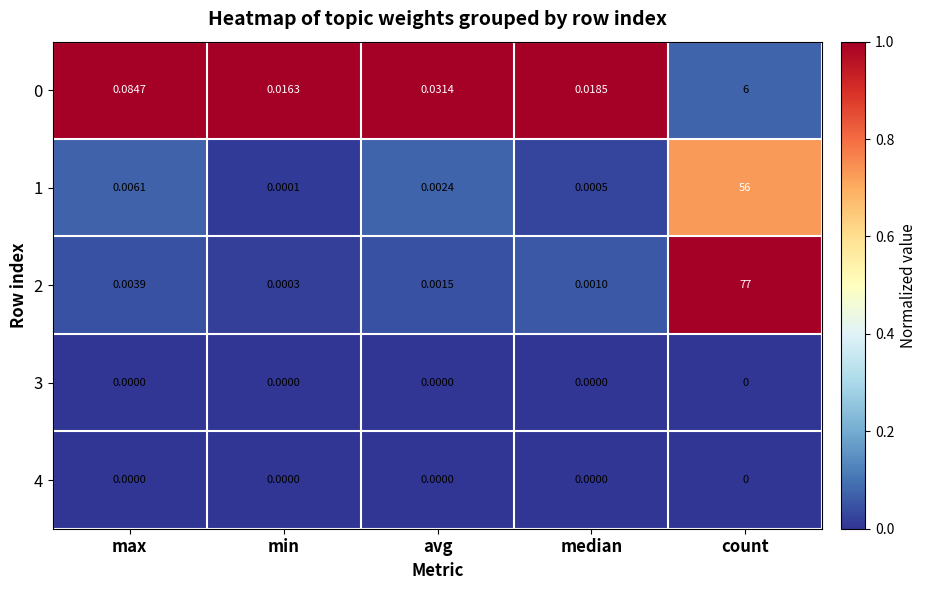

Is the value of 4 at min greater than the value of 1 at min?

No